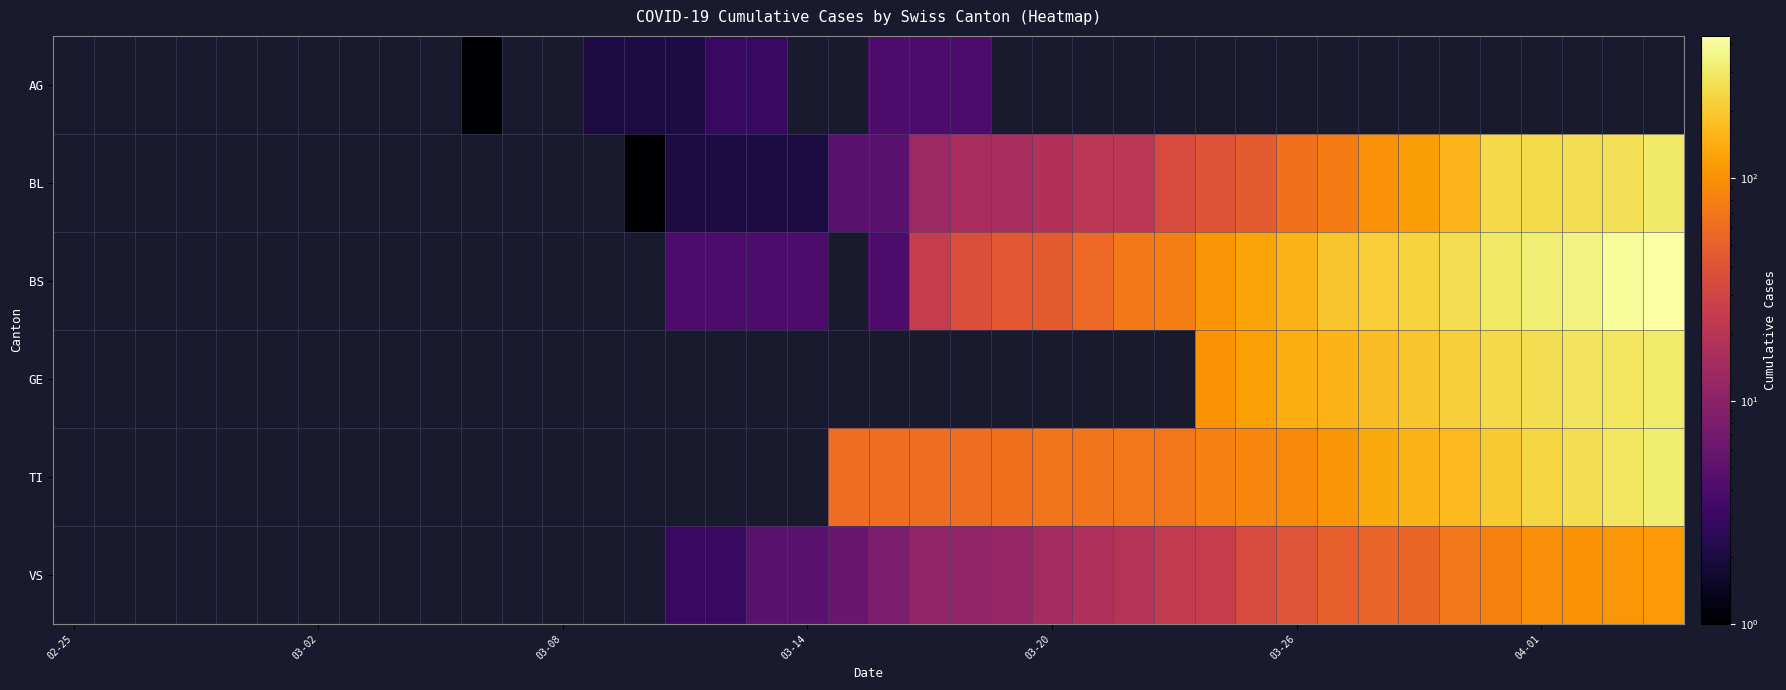

List the series in order of their peak value, highest first.

BS, TI, GE, BL, VS, AG